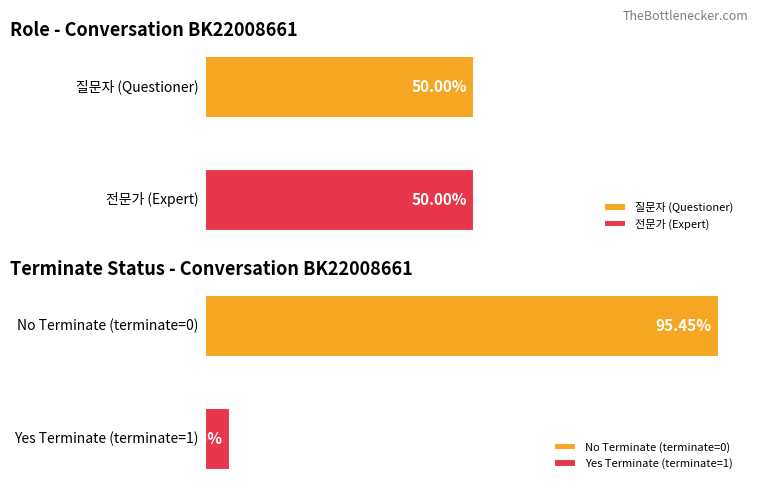

The 질문자 series shows 5 at 3. True or false?

False